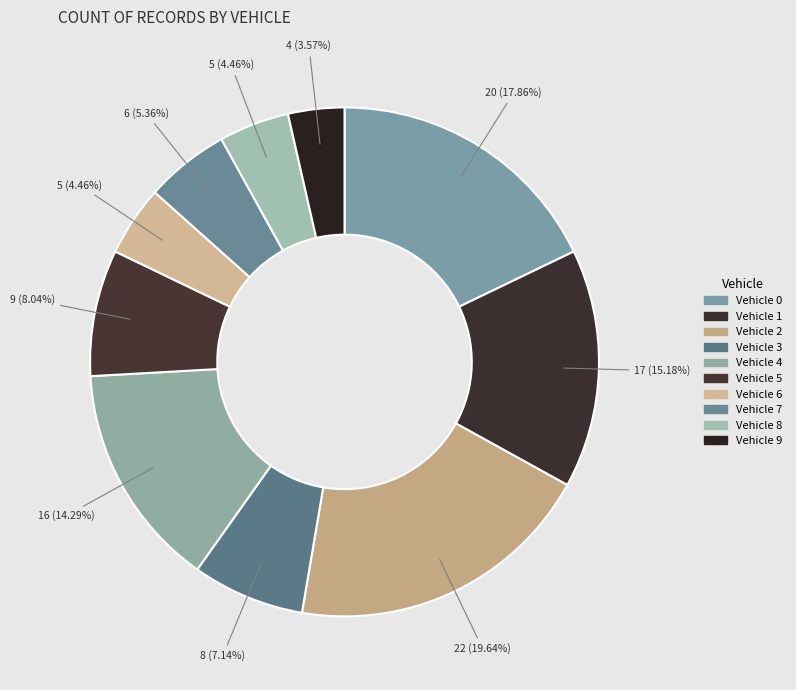

The Vehicle 4 slice represents 14% of the pie. True or false?

True